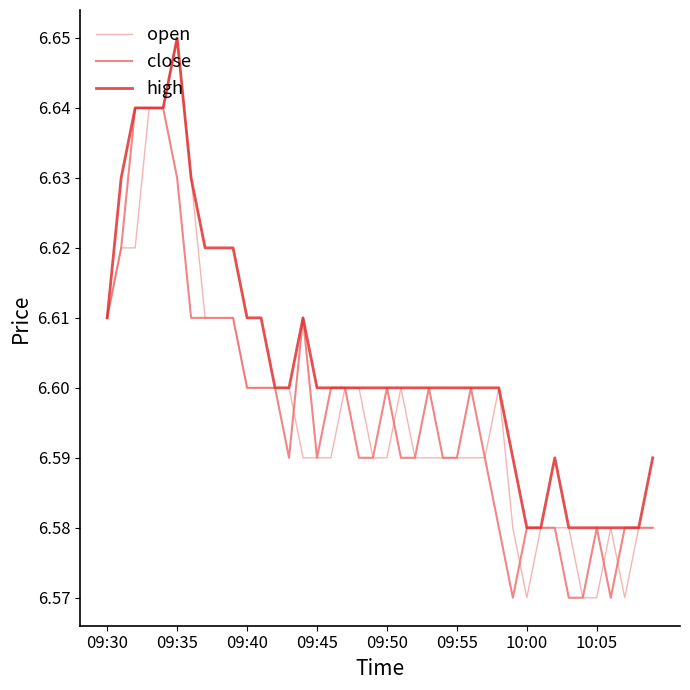

Which series has the largest range (max minus min)?

open